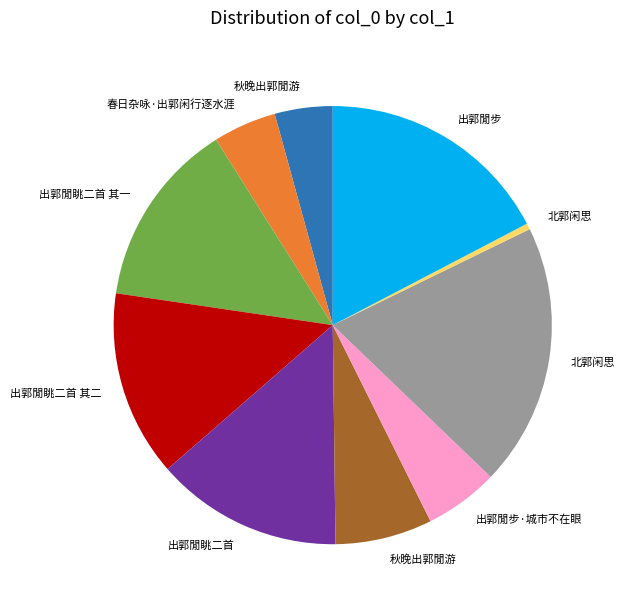

Is there any slice that represents more than half of the pie?

No